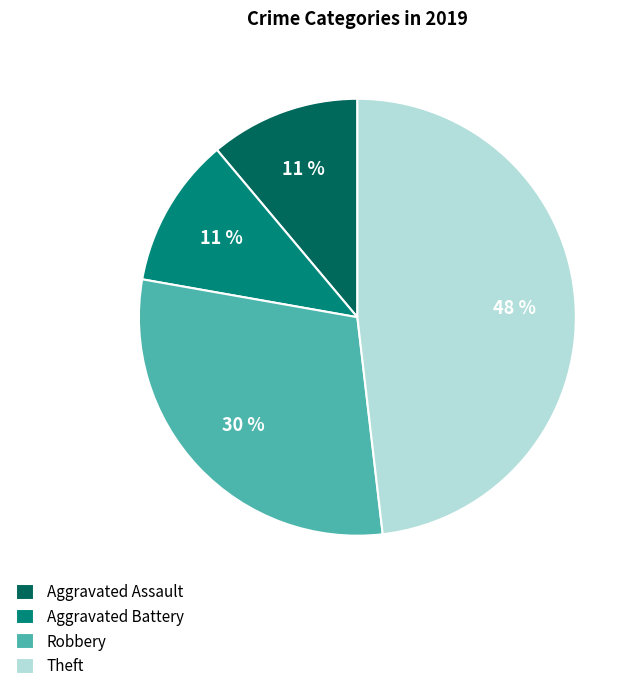

Count the number of slices in the pie.

4